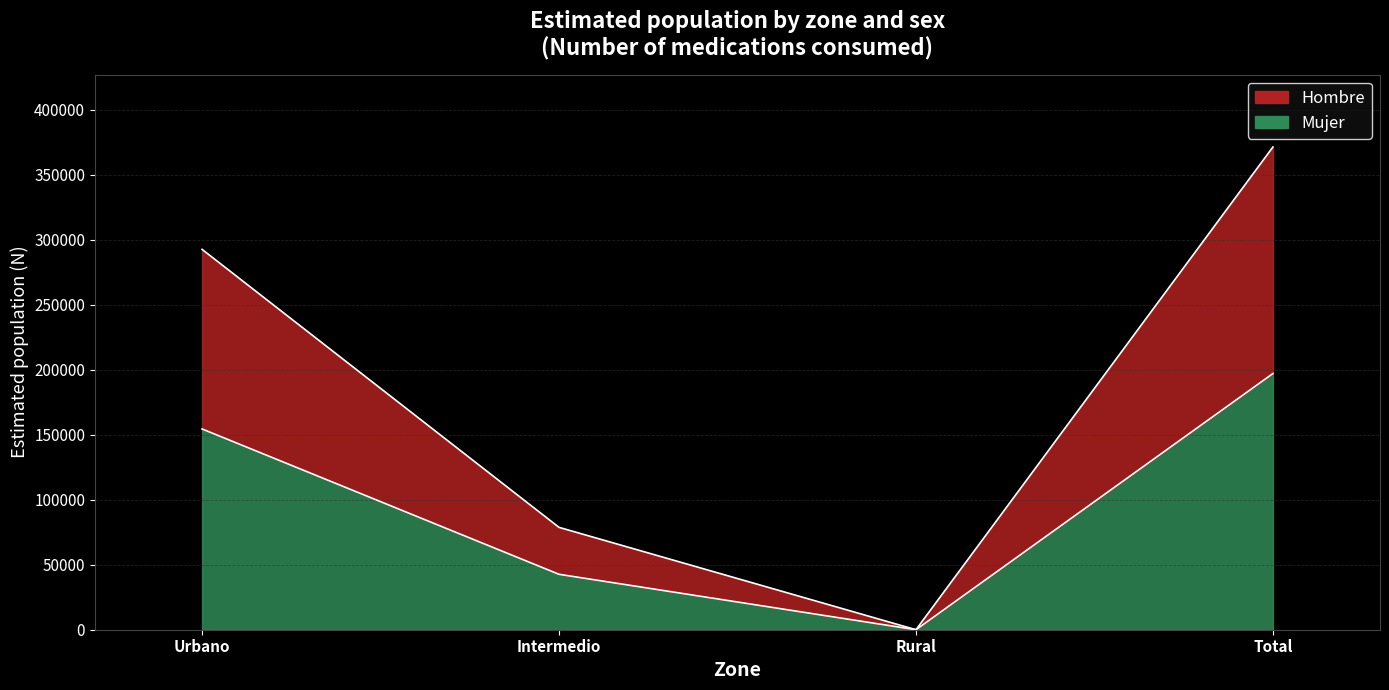

True or false: Mujer and Hombre intersect in this chart.

False